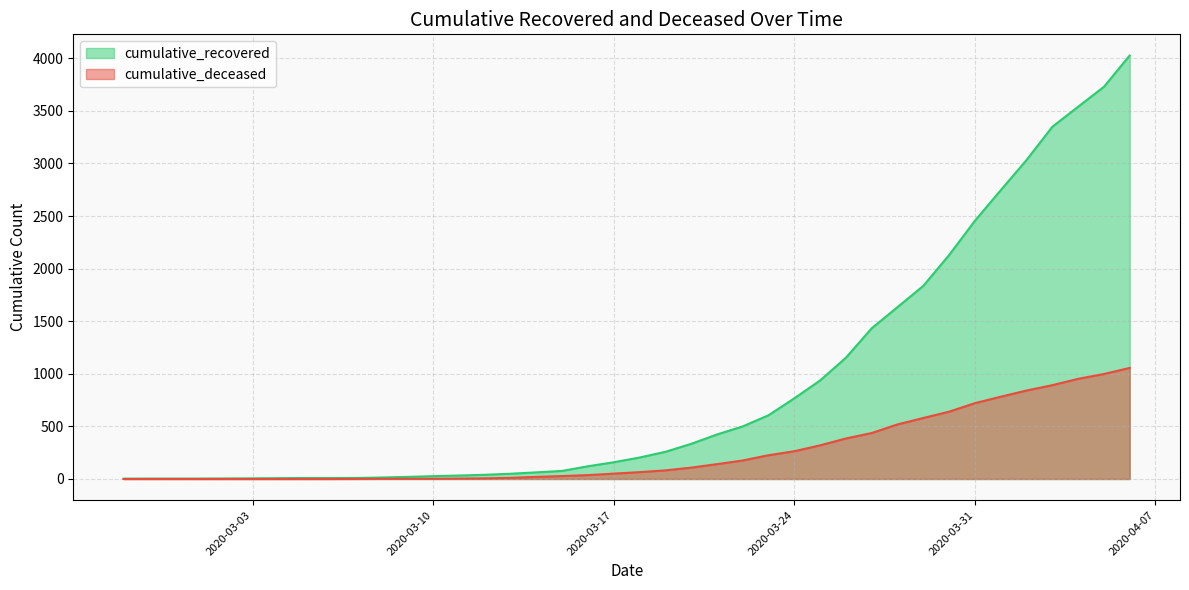

Reading right to left, list all the values displayed in this chart.

cumulative_recovered: 2020-04-06=4026	2020-04-05=3728	2020-04-04=3539	2020-04-03=3348	2020-04-02=3032	2020-04-01=2745	2020-03-31=2455	2020-03-30=2129	2020-03-29=1836	2020-03-28=1634	2020-03-27=1433	2020-03-26=1153	2020-03-25=937	2020-03-24=767	2020-03-23=606	2020-03-22=500	2020-03-21=423	2020-03-20=334	2020-03-19=258	2020-03-18=204	2020-03-17=159	2020-03-16=121	2020-03-15=77	2020-03-14=63	2020-03-13=50	2020-03-12=40	2020-03-11=33	2020-03-10=27	2020-03-09=20	2020-03-08=14	2020-03-07=10	2020-03-06=9	2020-03-05=9	2020-03-04=8	2020-03-03=6	2020-03-02=5	2020-03-01=4	2020-02-29=4	2020-02-28=4	2020-02-27=3
cumulative_deceased: 2020-04-06=1056	2020-04-05=998	2020-04-04=952	2020-04-03=892	2020-04-02=841	2020-04-01=782	2020-03-31=721	2020-03-30=640	2020-03-29=580	2020-03-28=519	2020-03-27=437	2020-03-26=385	2020-03-25=320	2020-03-24=264	2020-03-23=226	2020-03-22=176	2020-03-21=141	2020-03-20=108	2020-03-19=82	2020-03-18=65	2020-03-17=51	2020-03-16=37	2020-03-15=28	2020-03-14=20	2020-03-13=11	2020-03-12=6	2020-03-11=4	2020-03-10=2	2020-03-09=2	2020-03-08=2	2020-03-07=1	2020-03-06=0	2020-03-05=0	2020-03-04=0	2020-03-03=0	2020-03-02=0	2020-03-01=0	2020-02-29=0	2020-02-28=0	2020-02-27=0